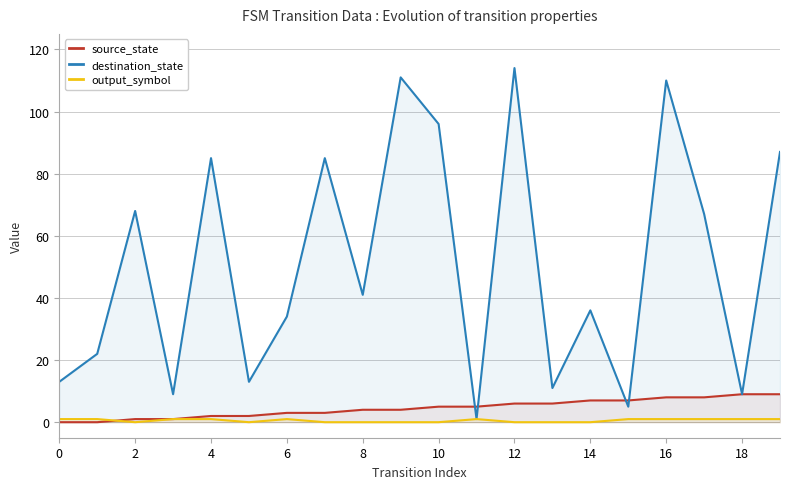

The value of output_symbol at 14 is 1. True or false?

False